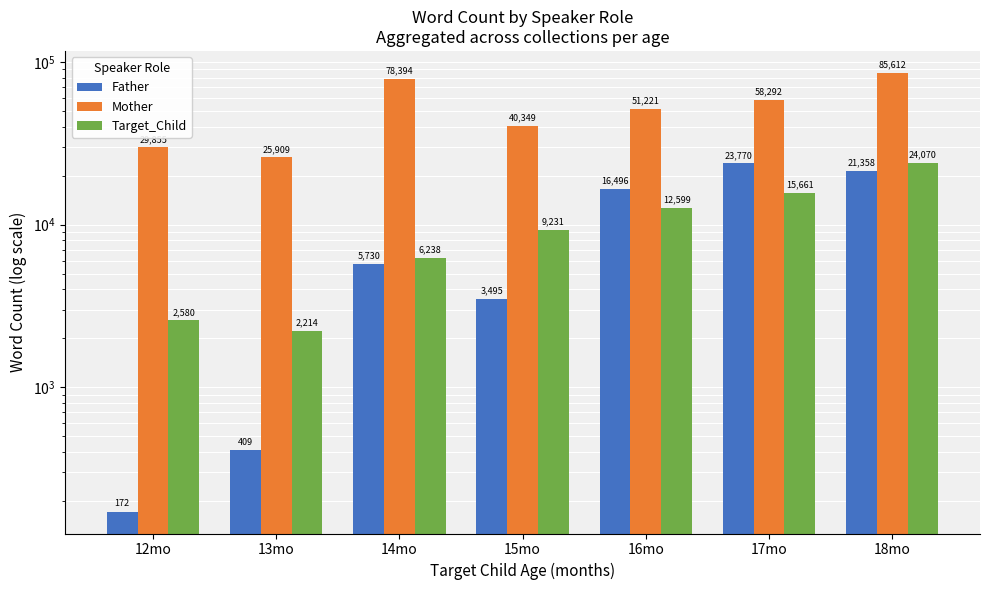

Reading left to right, list all the values displayed in this chart.

Father: 12mo=172	13mo=409	14mo=5730	15mo=3495	16mo=16496	17mo=23770	18mo=21358
Mother: 12mo=29855	13mo=25909	14mo=78394	15mo=40349	16mo=51221	17mo=58292	18mo=85612
Target_Child: 12mo=2580	13mo=2214	14mo=6238	15mo=9231	16mo=12599	17mo=15661	18mo=24070